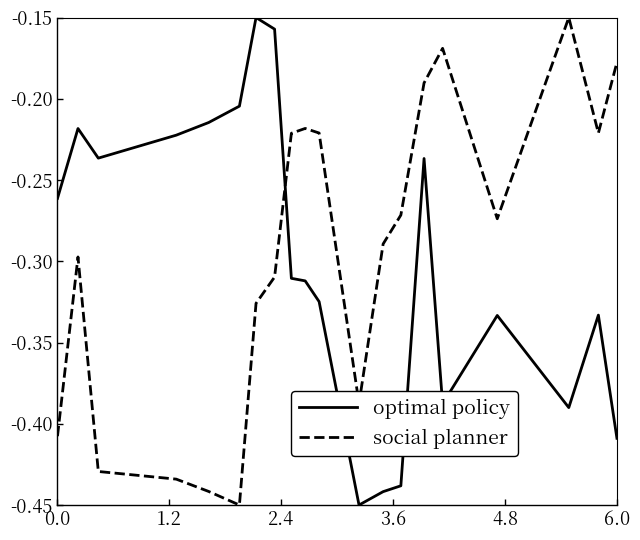

What is the difference between the maximum and minimum values in the optimal policy series?

0.3